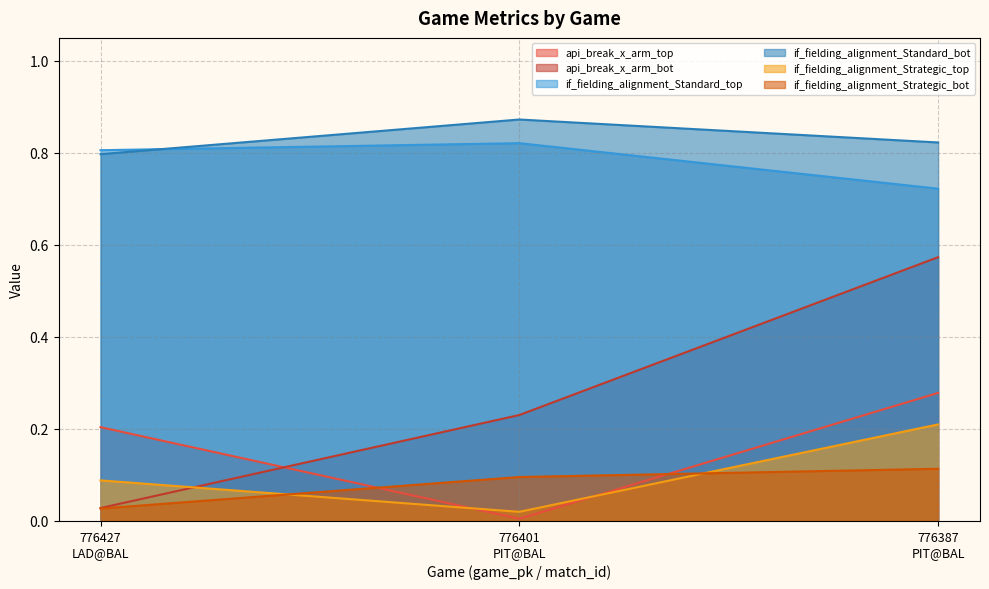

Rank the series by their maximum value, from lowest to highest.

if_fielding_alignment_Strategic_bot, if_fielding_alignment_Strategic_top, api_break_x_arm_top, api_break_x_arm_bot, if_fielding_alignment_Standard_top, if_fielding_alignment_Standard_bot